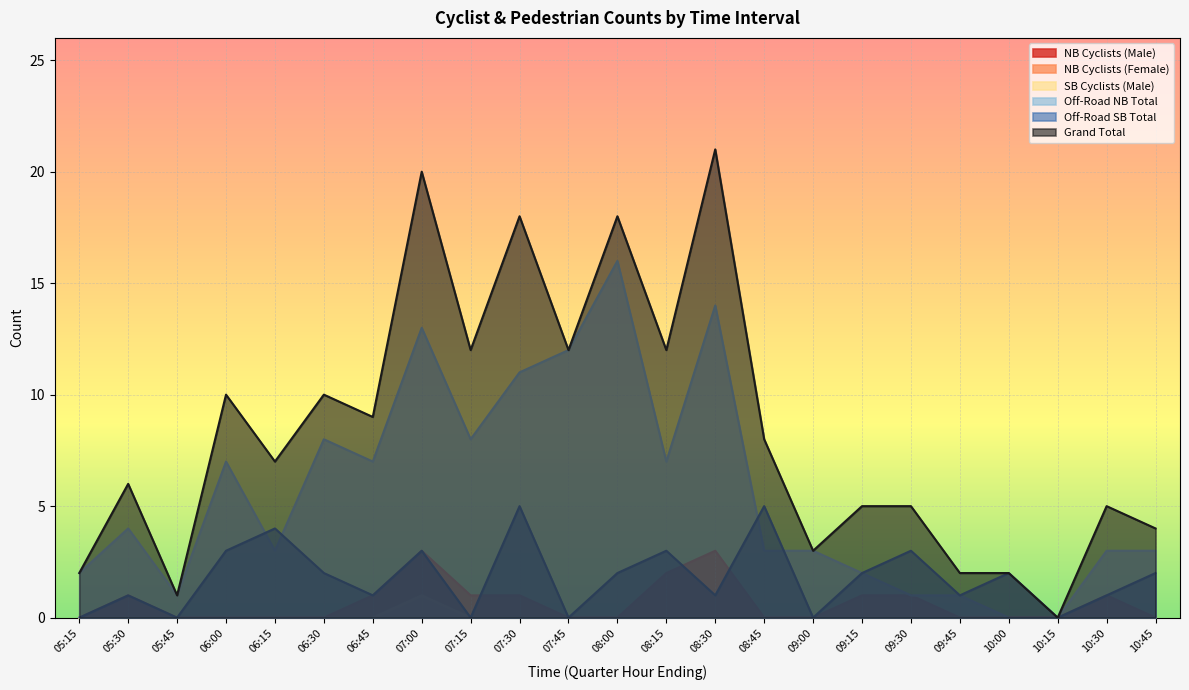

What is the greatest value displayed?

21